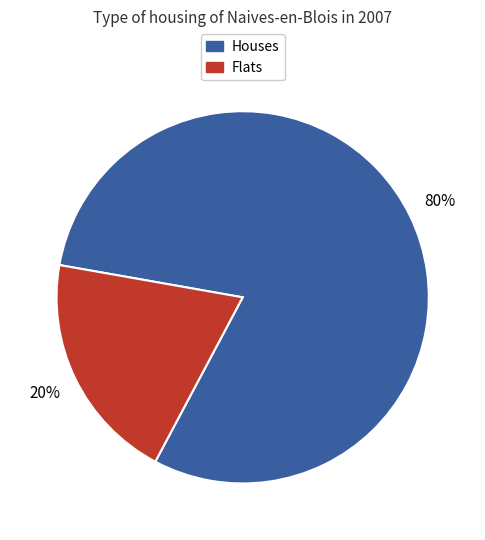

How many segments does this pie chart have?

2